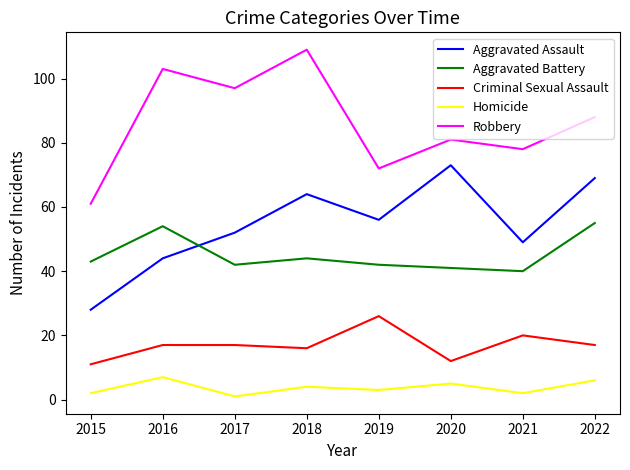

Rank the series at 2022 from highest to lowest value.

Robbery, Aggravated Assault, Aggravated Battery, Criminal Sexual Assault, Homicide